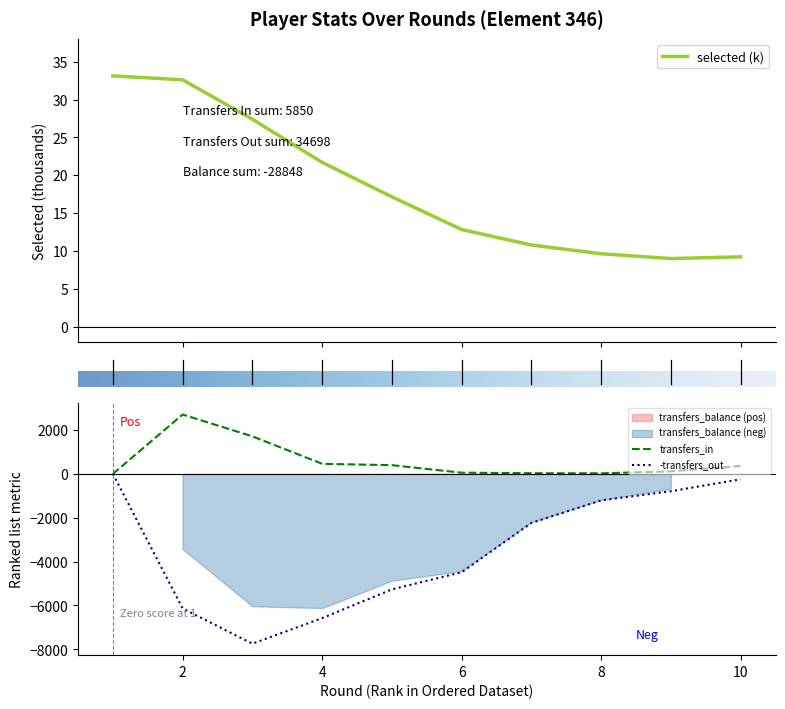

Which series has the largest total across all categories?

transfers_in